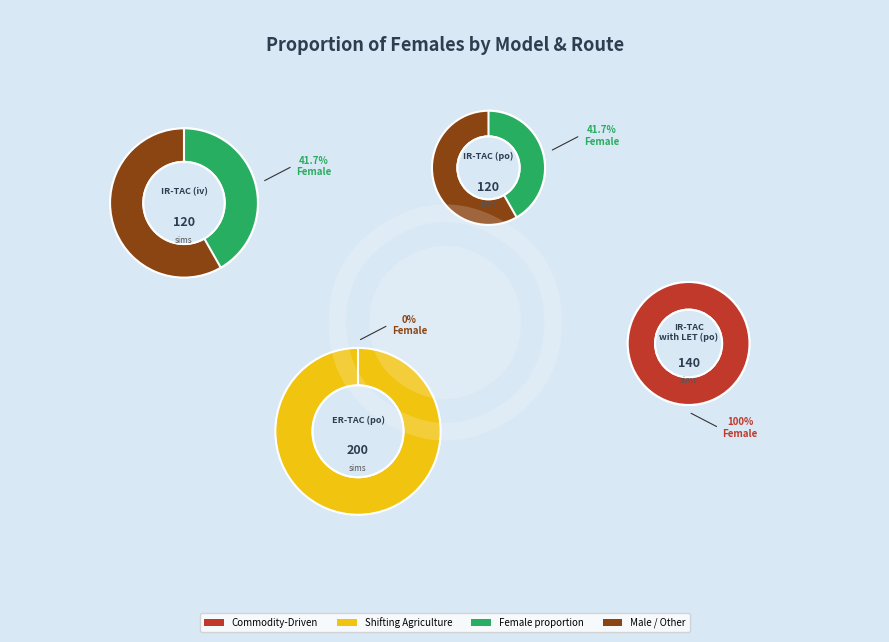

Is there a majority slice in this chart?

Yes